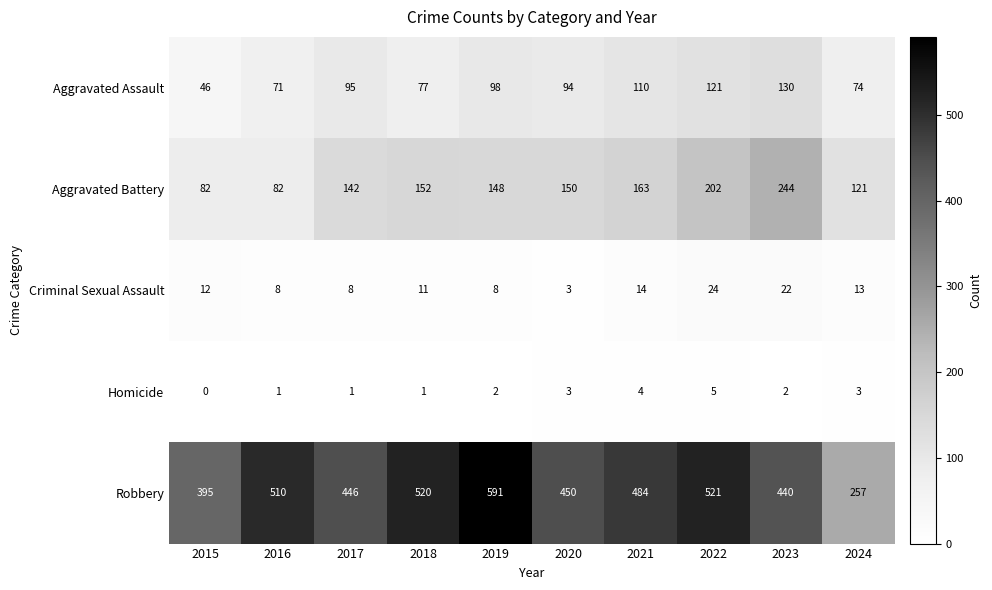

Is it true that Aggravated Battery equals 163 at 2021?

True